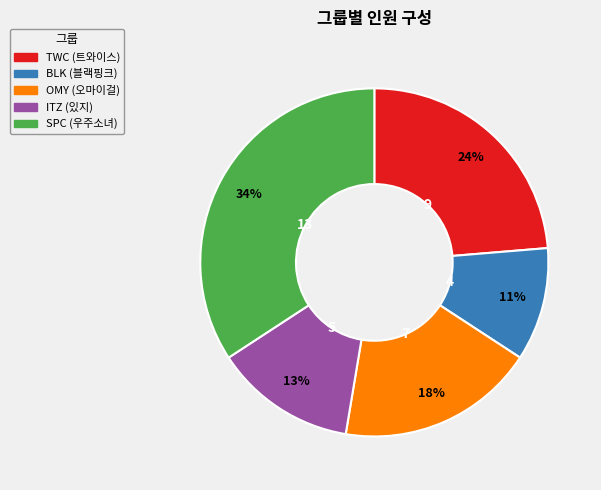

What percentage is the OMY slice, to the nearest percent?

18%